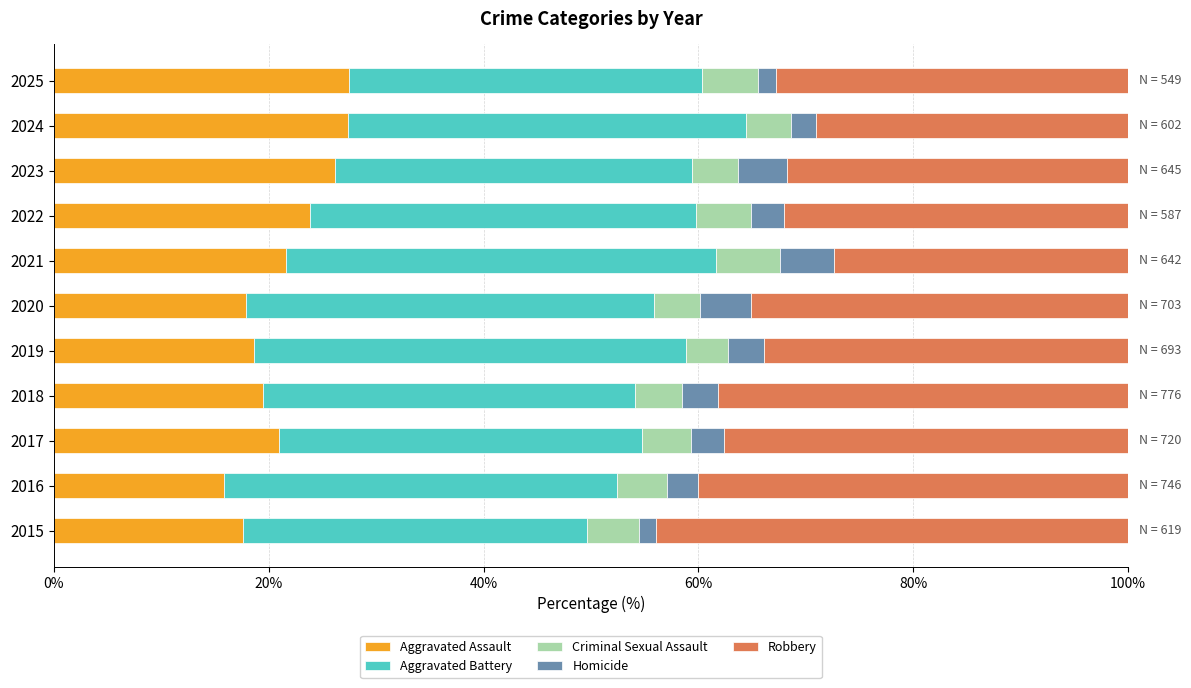

What is the difference between the Aggravated Assault values at 2020 and 2017?

3.0